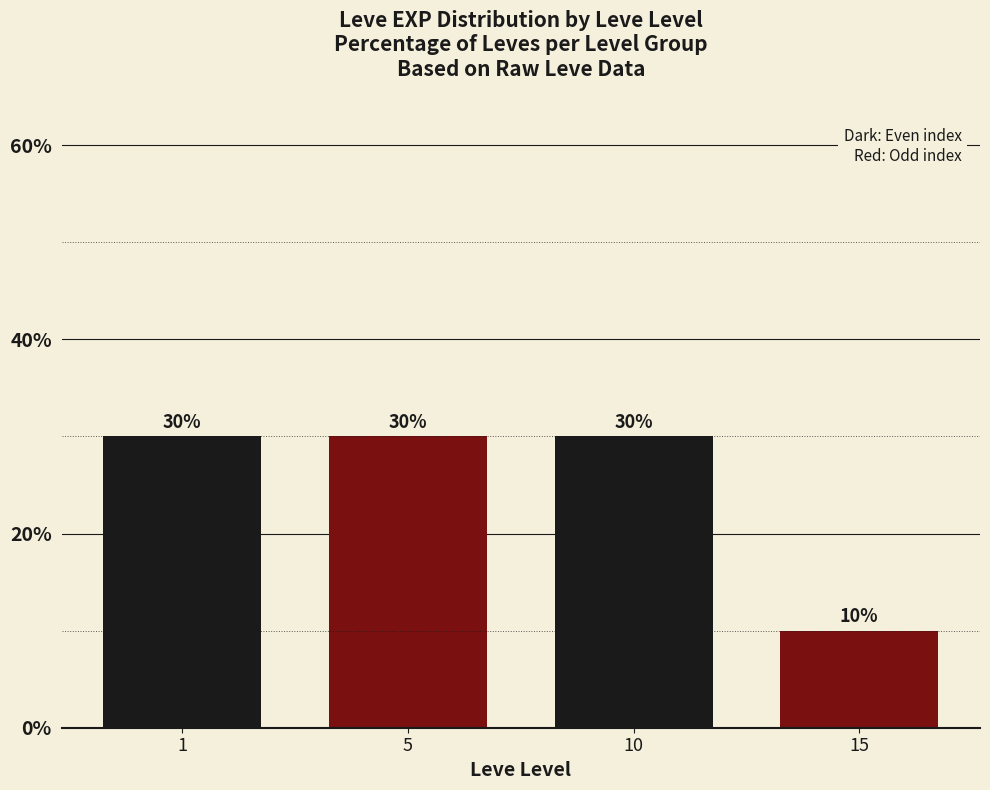

What is the approximate value at 10, to the nearest 5?

30